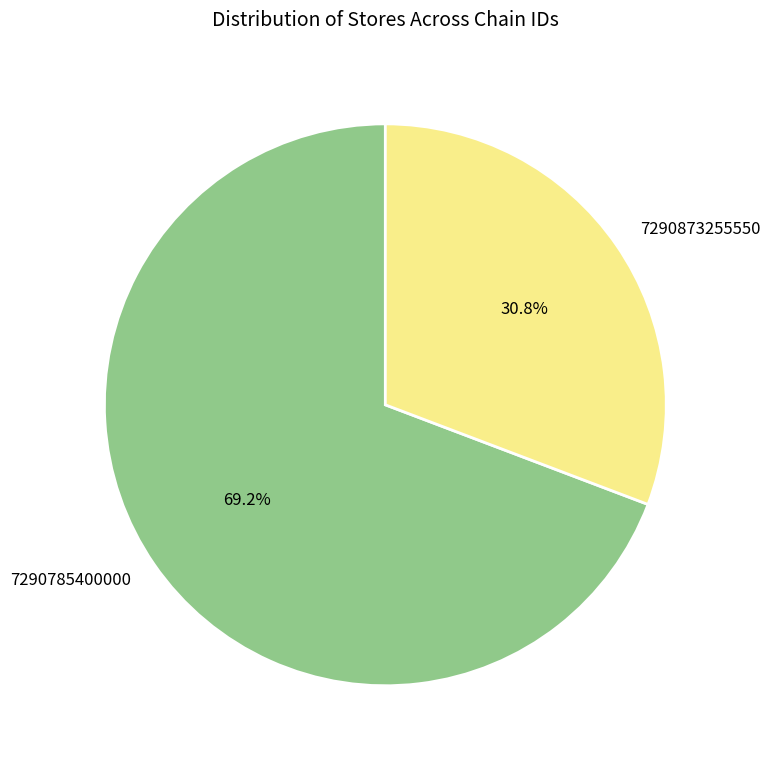

What is the largest slice in the pie chart?

7290785400000